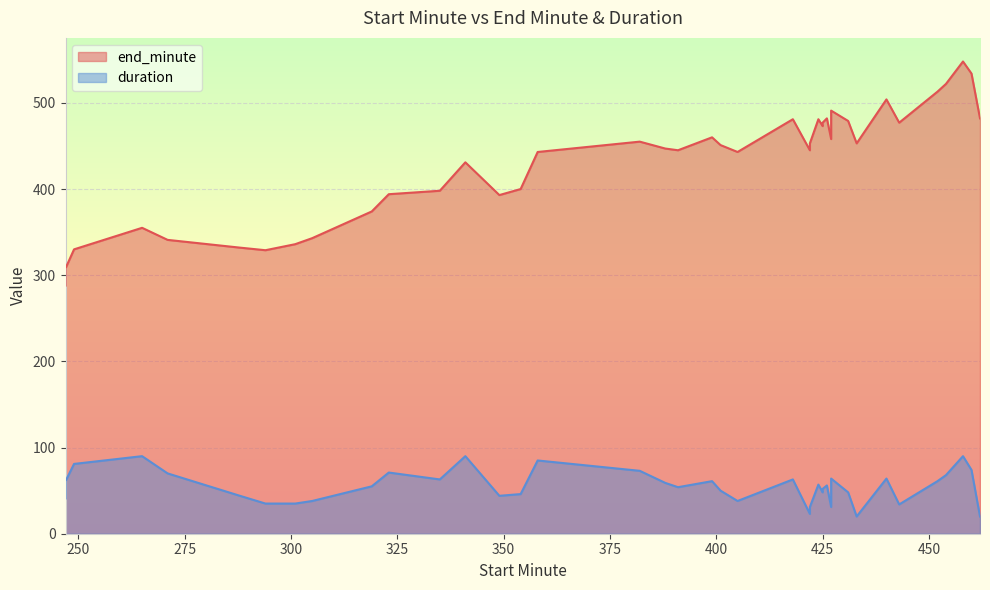

Where does the data first go above 451?

382